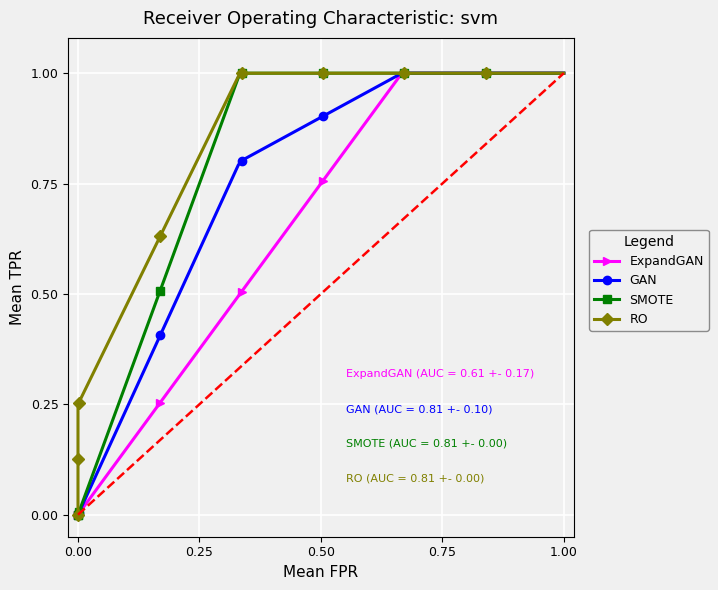

The value of SMOTE at CodeableConcept.coding is 2. True or false?

False